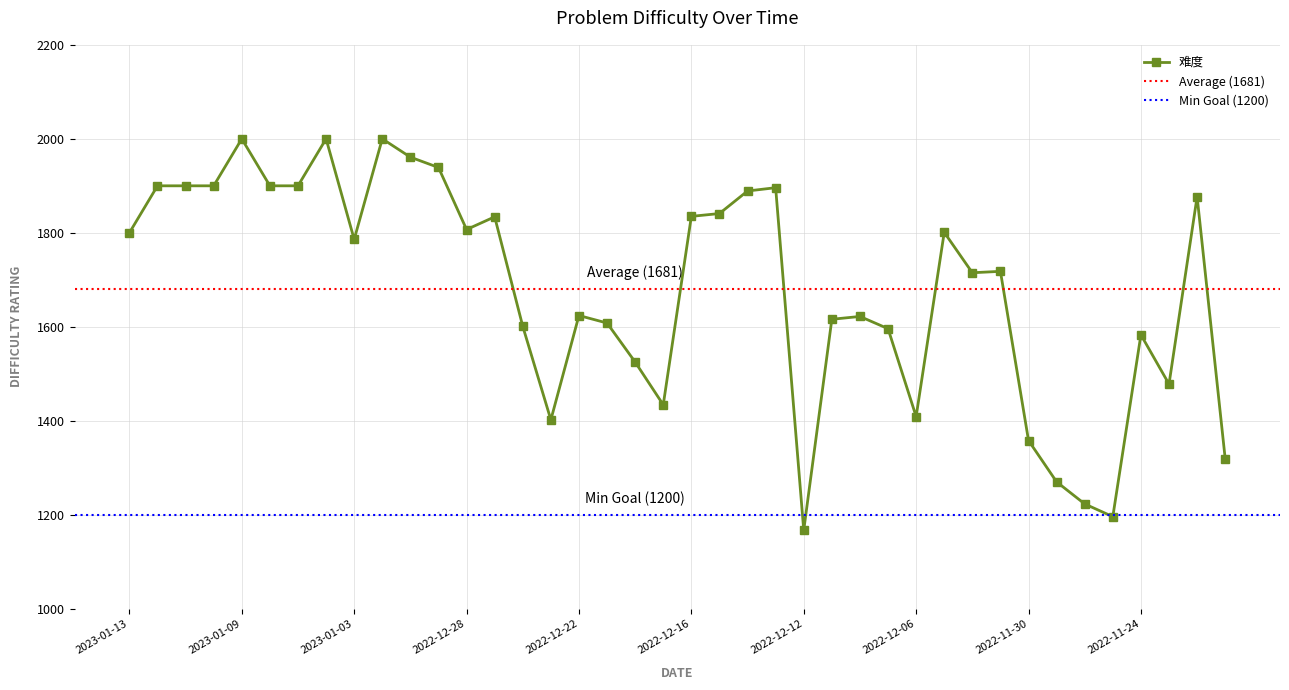

Reading right to left, what are all the values shown in this chart?

2022-11-21=1319	2022-11-22=1877	2022-11-23=1478	2022-11-24=1583	2022-11-25=1196	2022-11-27=1223	2022-11-29=1270	2022-11-30=1358	2022-12-01=1718	2022-12-02=1715	2022-12-05=1801	2022-12-06=1409	2022-12-07=1596	2022-12-08=1622	2022-12-09=1616	2022-12-12=1167	2022-12-13=1896	2022-12-14=1889	2022-12-15=1841	2022-12-16=1835	2022-12-19=1434	2022-12-20=1525	2022-12-21=1608	2022-12-22=1624	2022-12-23=1402	2022-12-26=1601	2022-12-27=1834	2022-12-28=1807	2022-12-29=1939	2022-12-30=1961	2023-01-02=2000	2023-01-03=1786	2023-01-04=2000	2023-01-05=1900	2023-01-06=1900	2023-01-09=2000	2023-01-10=1900	2023-01-11=1900	2023-01-12=1900	2023-01-13=1800